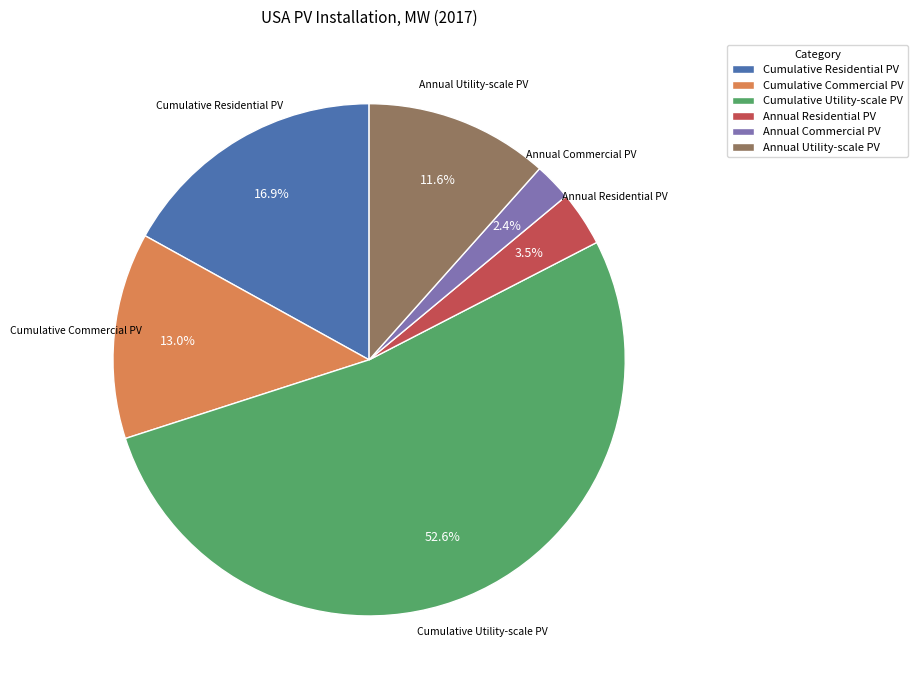

Which has a higher value, Annual Commercial PV or Annual Residential PV?

Annual Residential PV